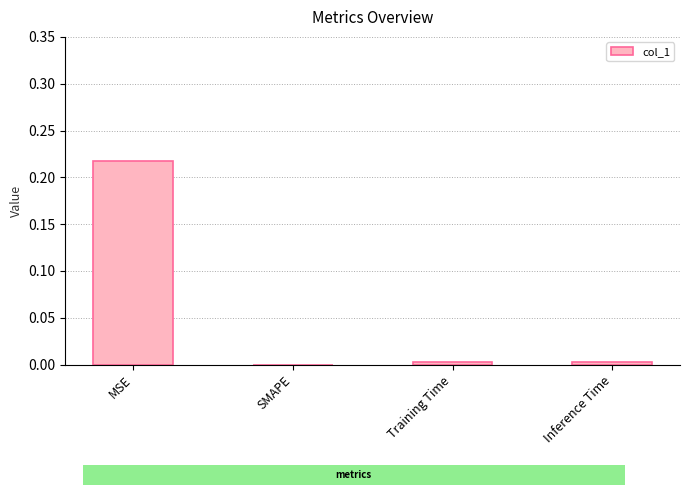

The chart shows a value of 0.0 at Training Time. True or false?

True